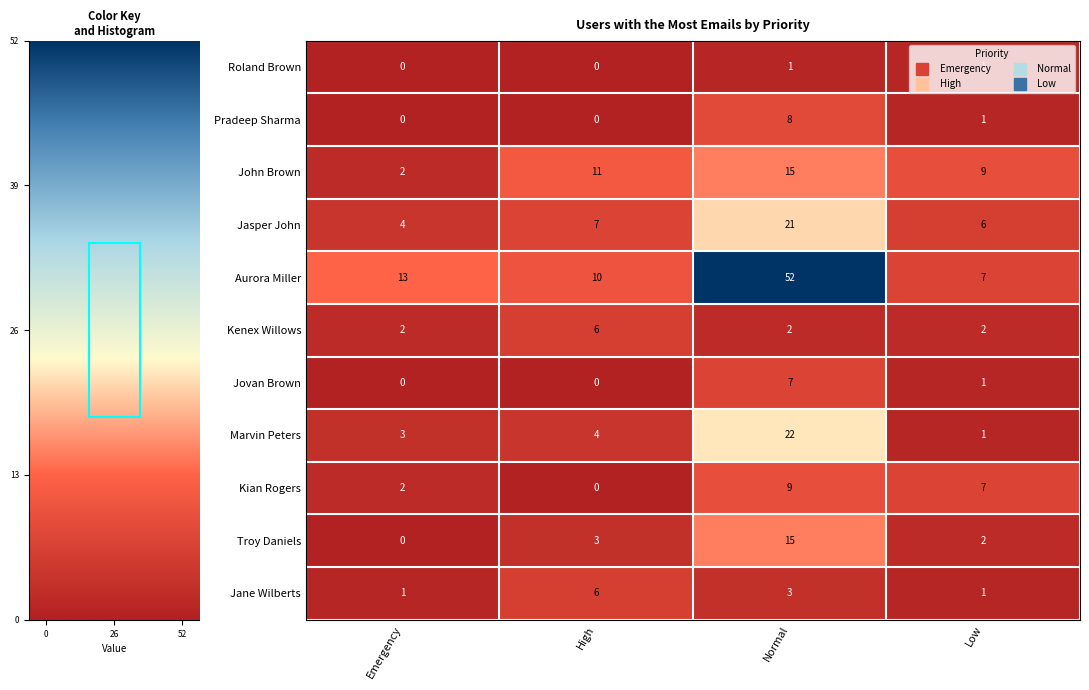

True or false: Troy Daniels has a value of 3 at Low.

False